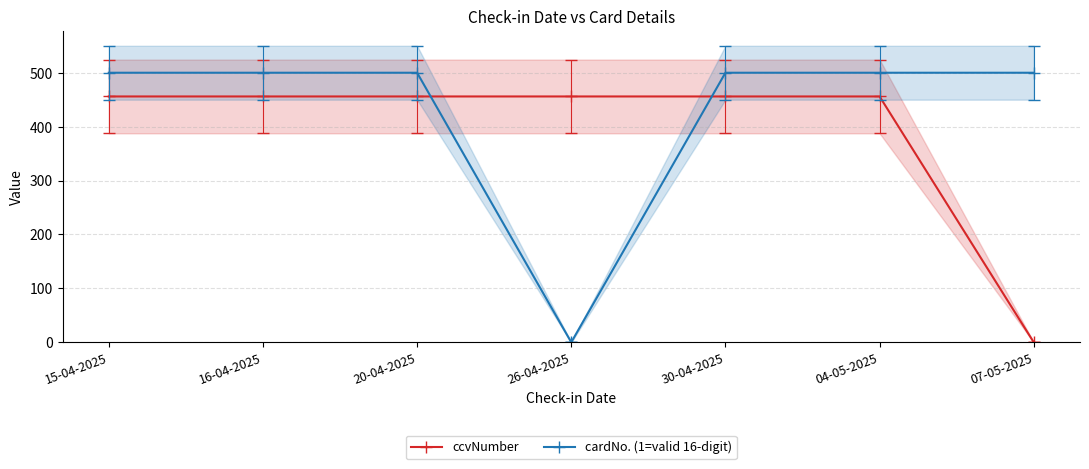

What is the sum of the ccvNumber values at 07-05-2025 and 20-04-2025?

456